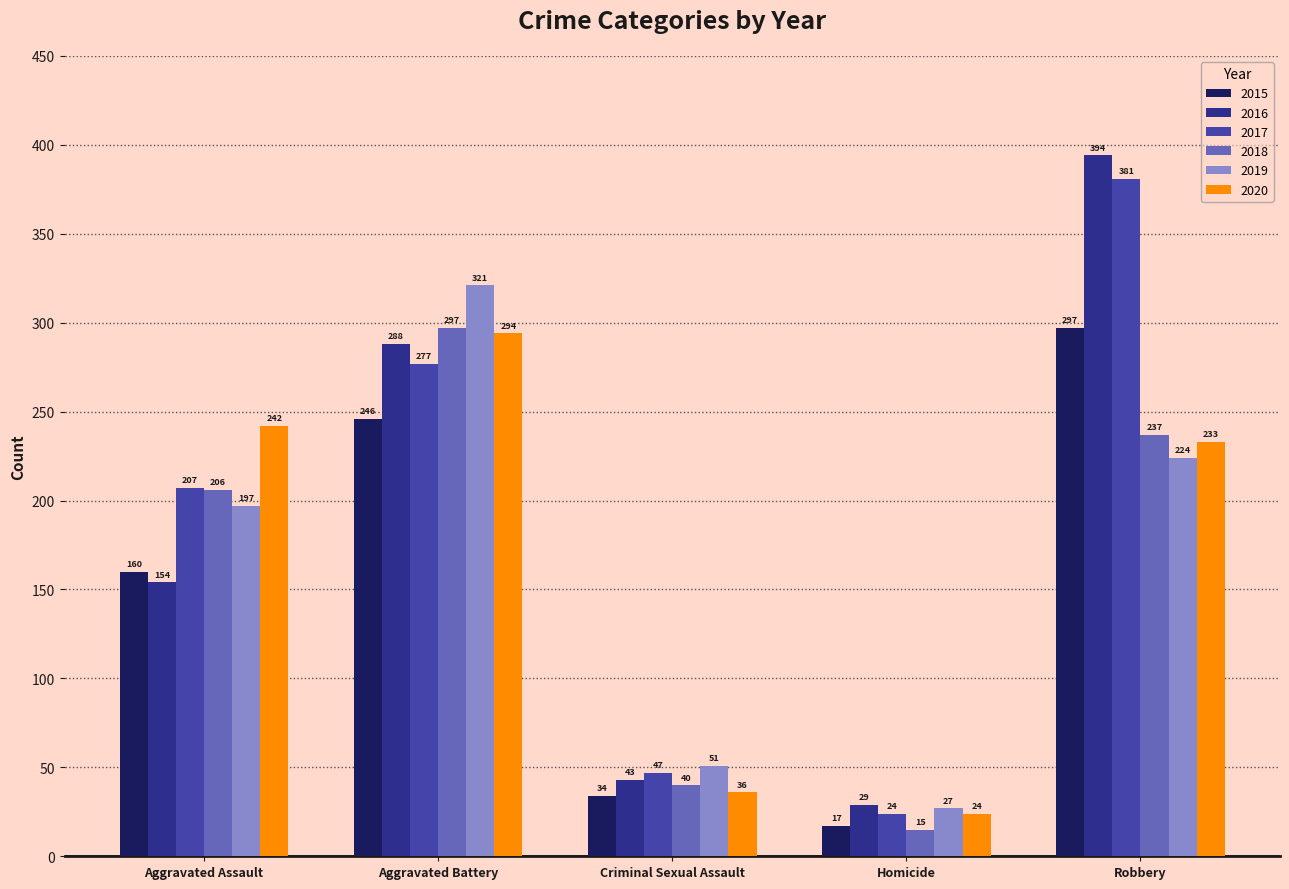

Which series has the largest total across all categories?

2017